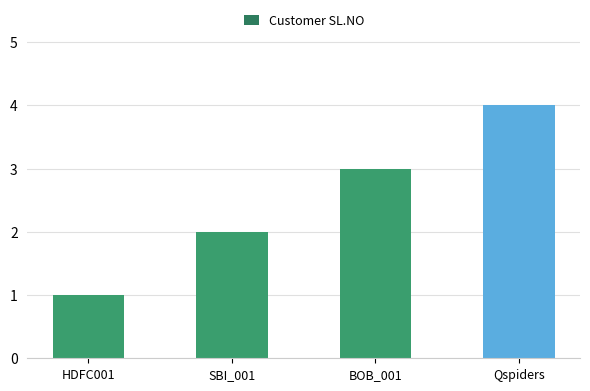

Which category has the highest value across all series?

Qspiders